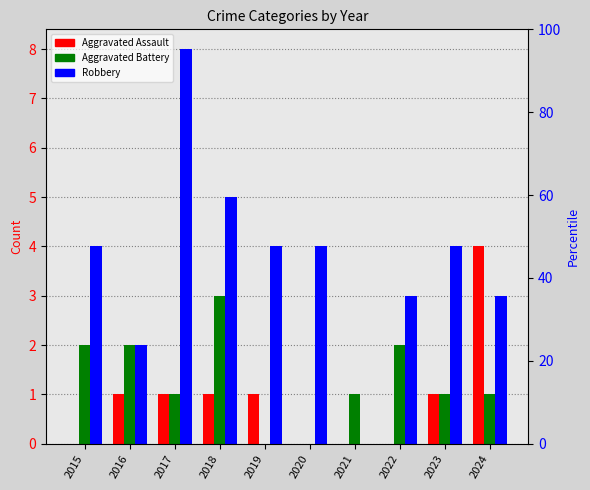

Is it true that Robbery equals 3 at 2024?

True